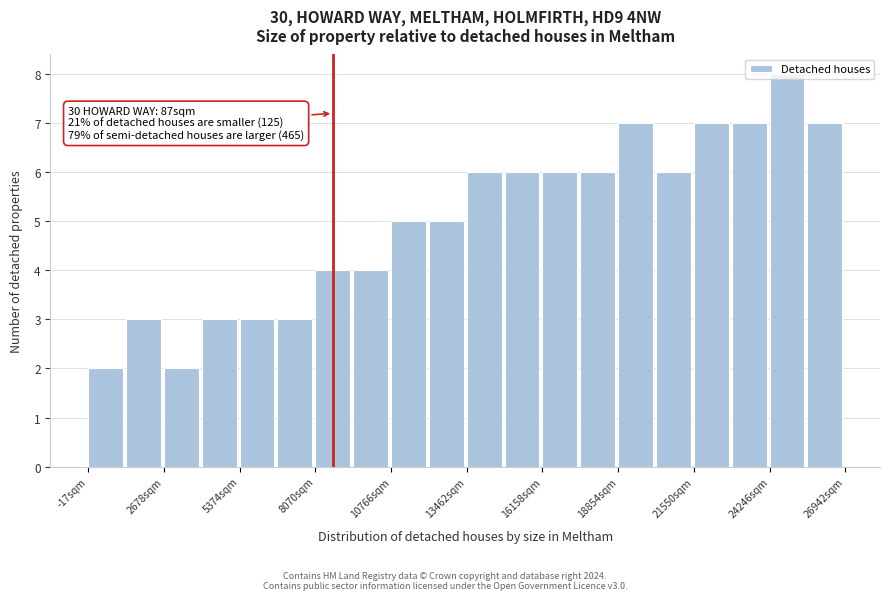

Read against the x-axis, roughly where is the centre of the tallest bar?

25000